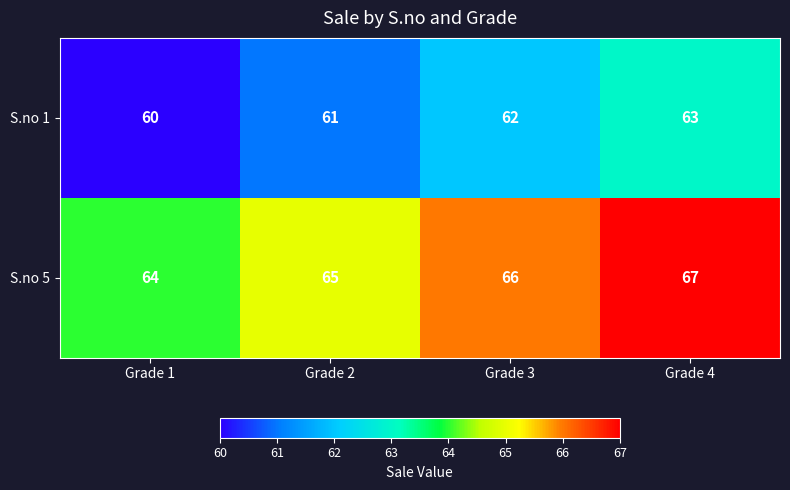

Reading left to right, transcribe all the data shown in this chart.

S.no 1: Grade 1=60	Grade 2=61	Grade 3=62	Grade 4=63
S.no 5: Grade 1=64	Grade 2=65	Grade 3=66	Grade 4=67